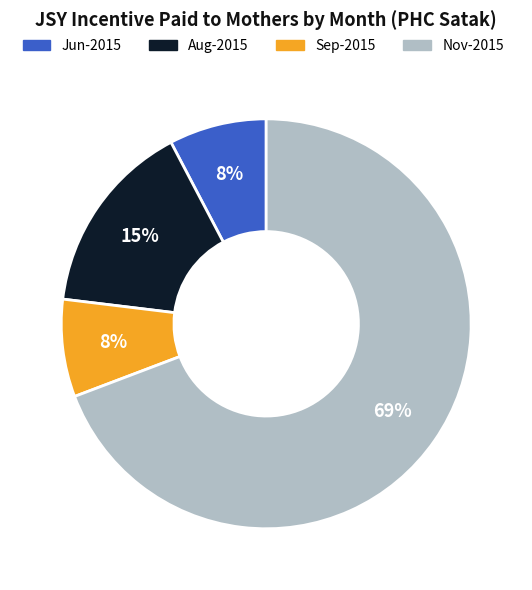

To the nearest percent, what is the average slice percentage?

25%